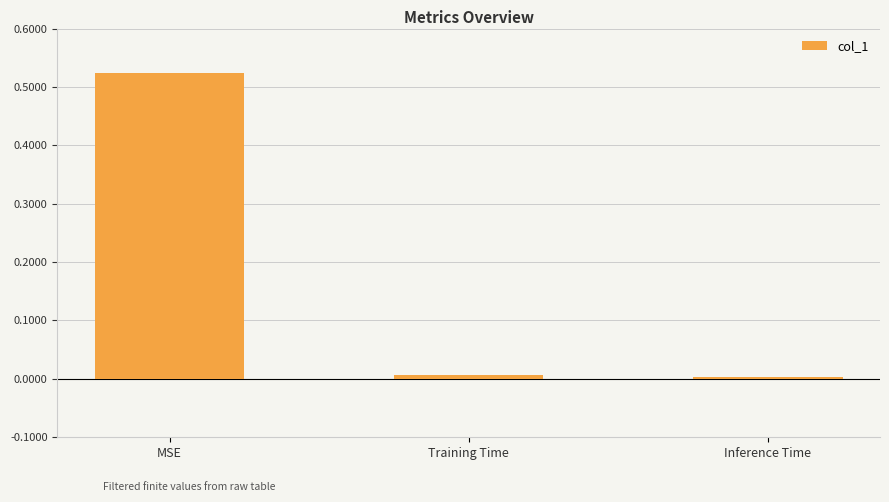

What is the label of the 1st bar from the left?

MSE